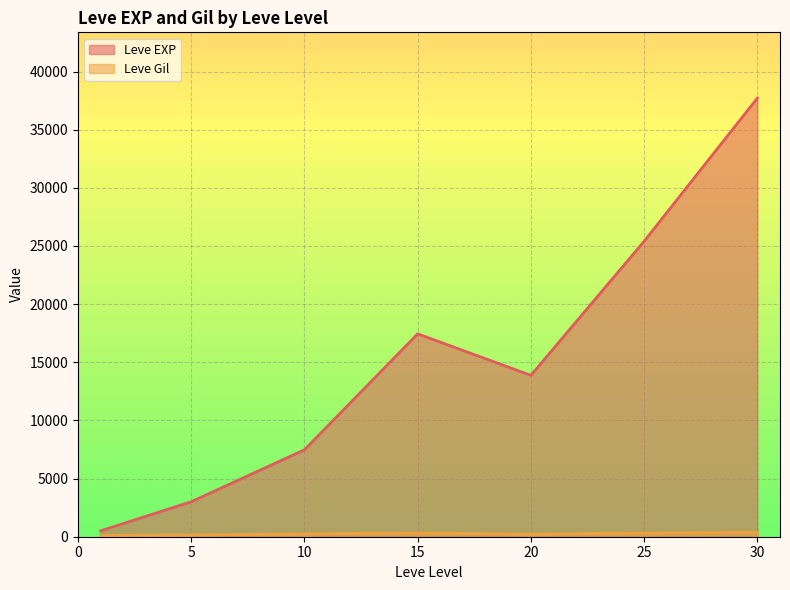

At which category is the sum across all series the highest?

30